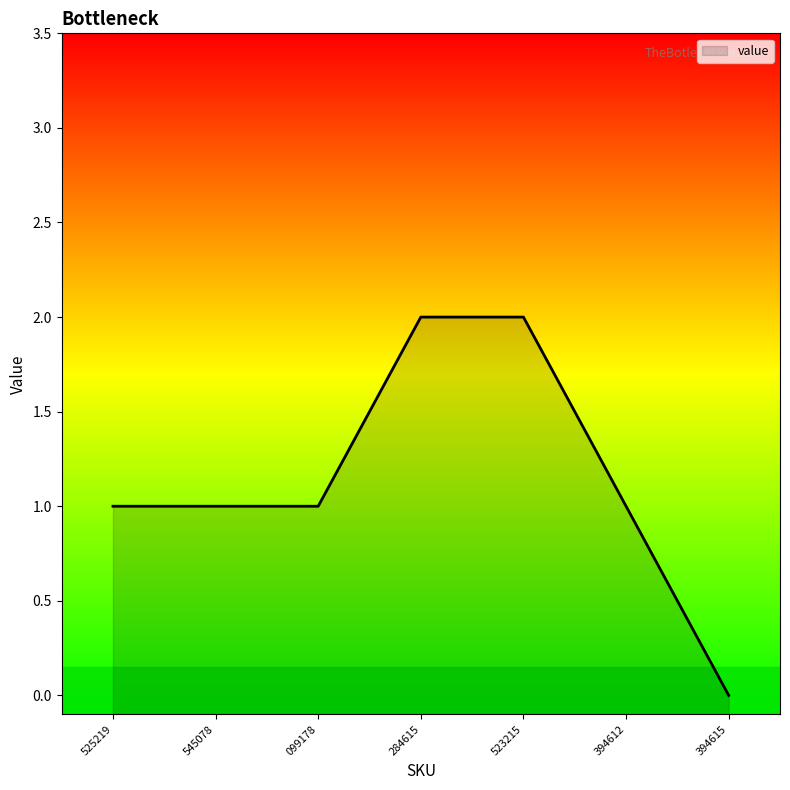

What is the label of the 6th point from the right?

545078